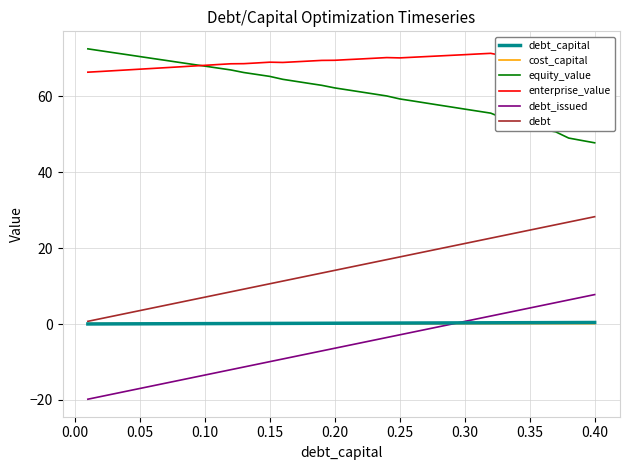

True or false: debt_issued and equity_value intersect in this chart.

False